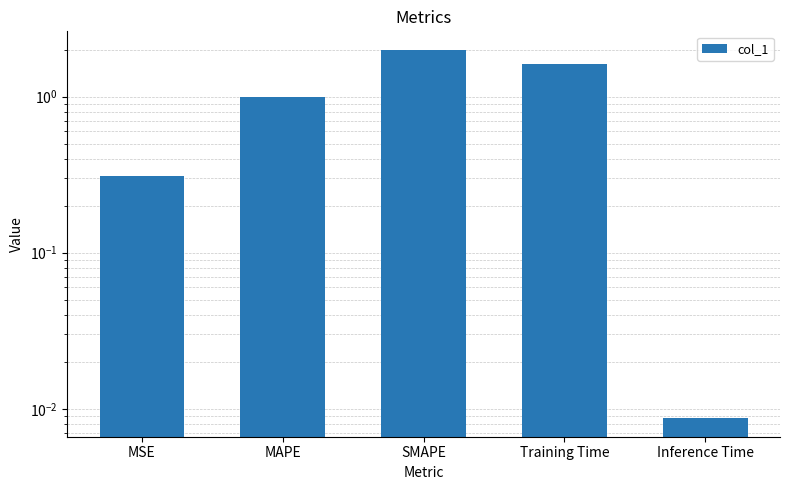

Reading left to right, extract all data points from this chart.

MSE=0.3	MAPE=1.0	SMAPE=2.0	Training Time=1.6	Inference Time=0.0